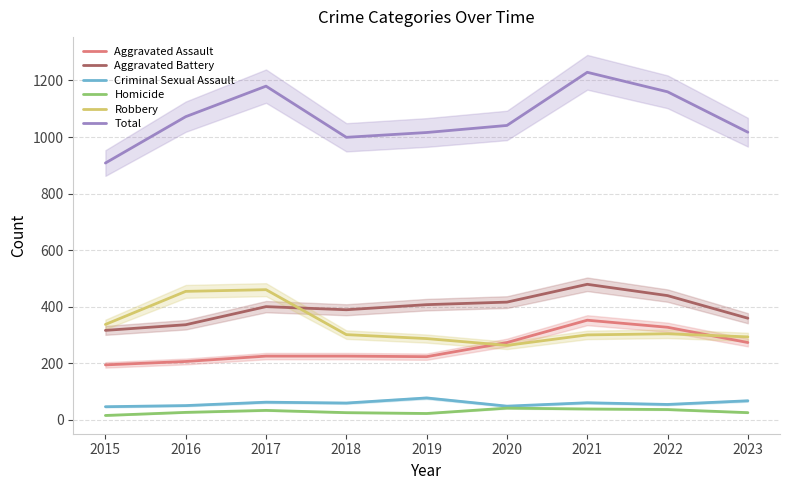

What is the minimum value shown in the chart?

15